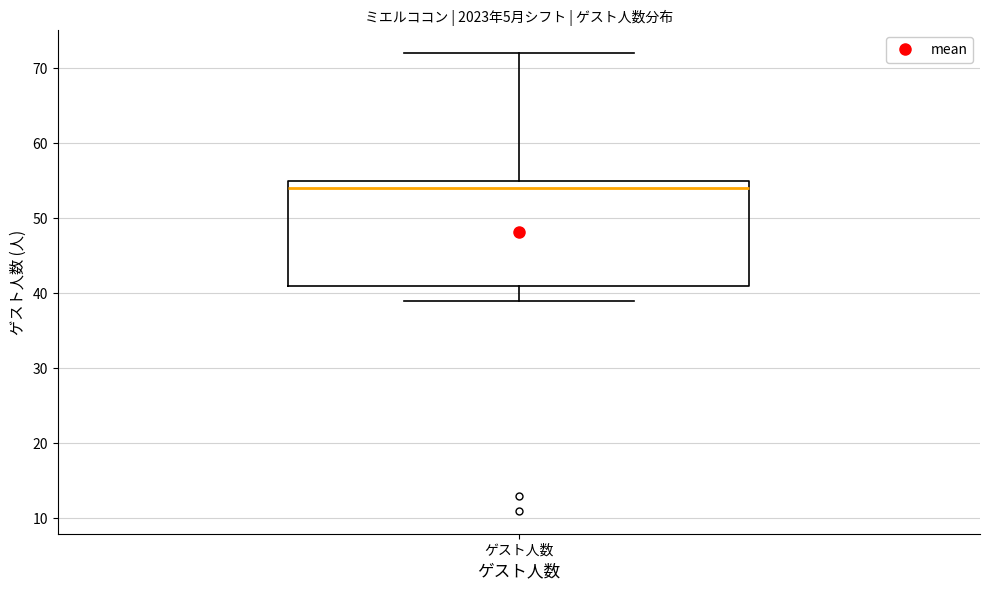

Where does the lower whisker of the box for ゲスト人数 end on the y-axis? The values are not printed on the chart, so give them approximately, as read against the axis.

39